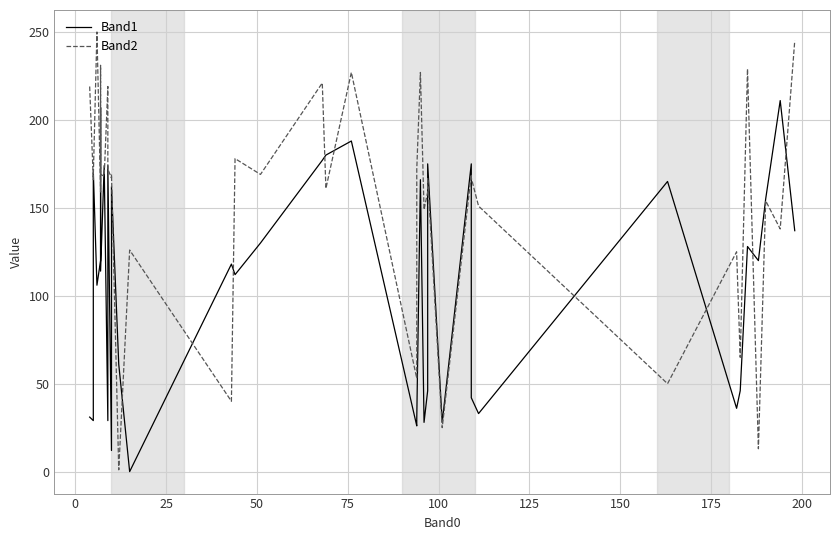

What is the value of the Band2 point at the 28th from the left?

167